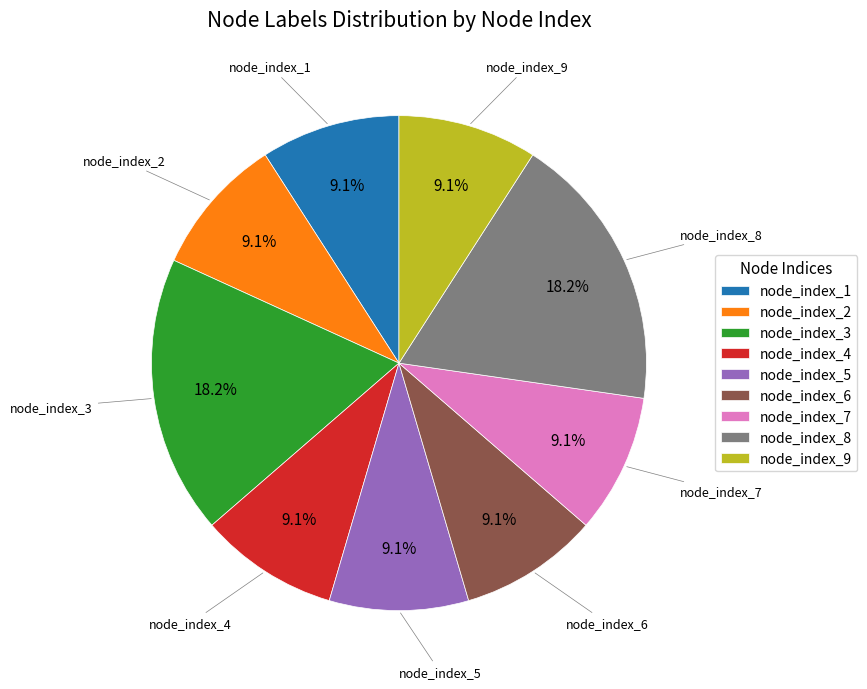

What is the ratio of the value at node_index_7 to the value at node_index_4?

1.0